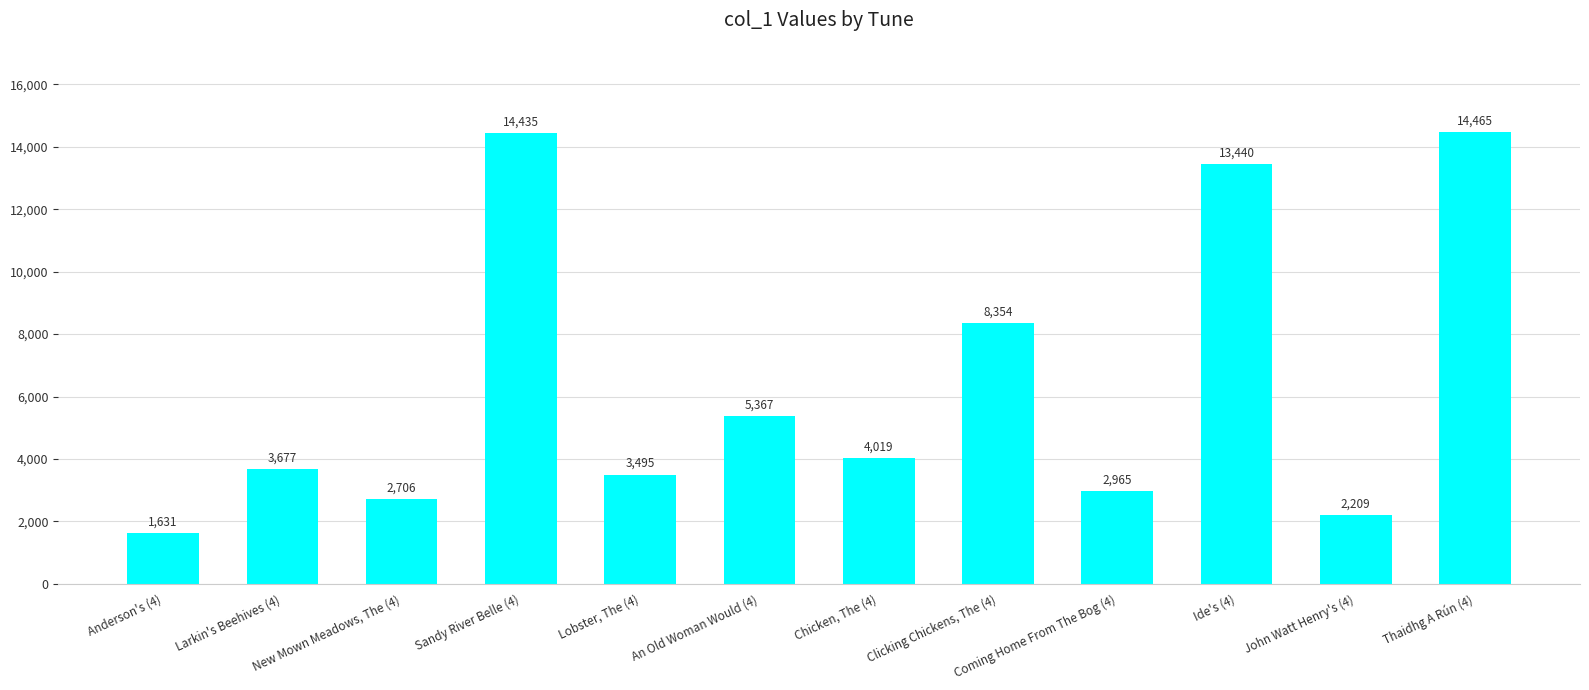

Rank the categories by value from highest to lowest.

Thaidhg A Rún (4), Sandy River Belle (4), Ide's (4), Clicking Chickens, The (4), An Old Woman Would (4), Chicken, The (4), Larkin's Beehives (4), Lobster, The (4), Coming Home From The Bog (4), New Mown Meadows, The (4), John Watt Henry's (4), Anderson's (4)